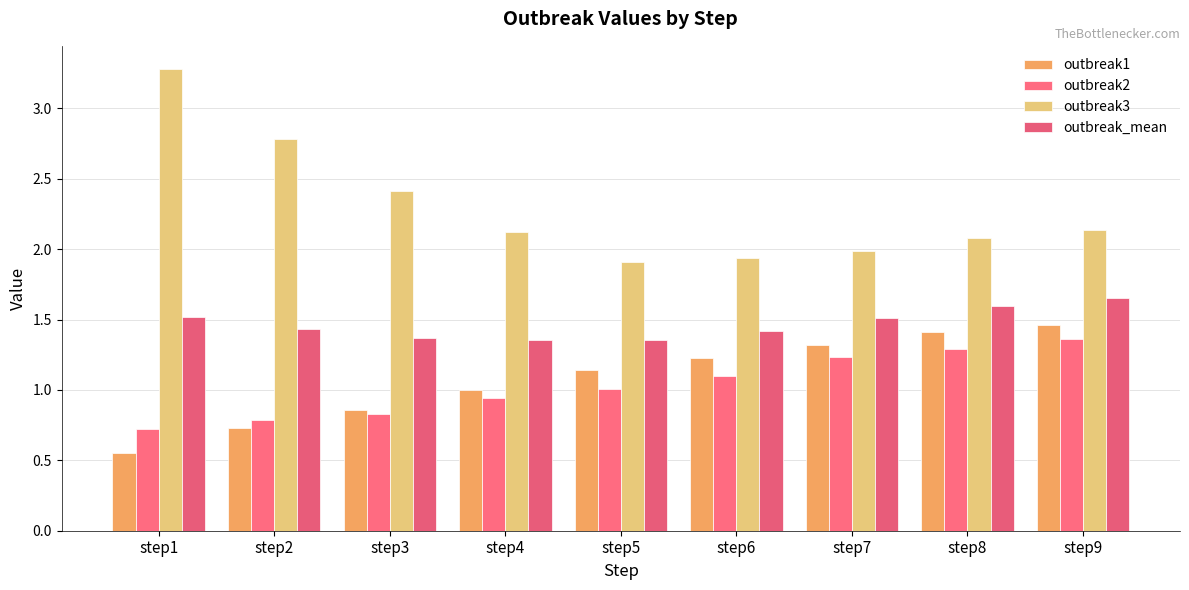

Rank the categories by outbreak1 value from lowest to highest.

step1, step2, step3, step4, step5, step6, step7, step8, step9